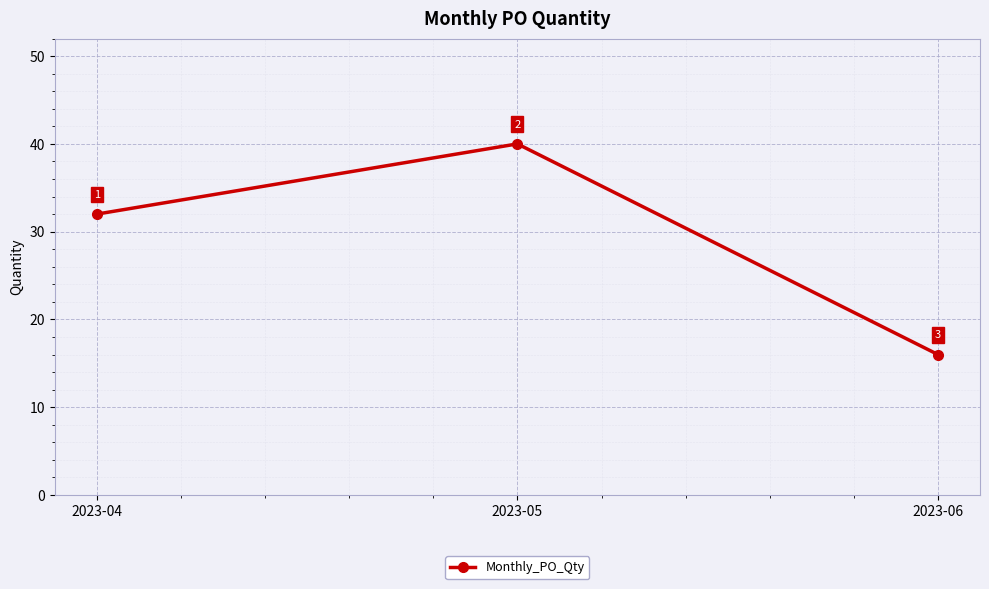

The value at 2023-04 is 16. True or false?

False